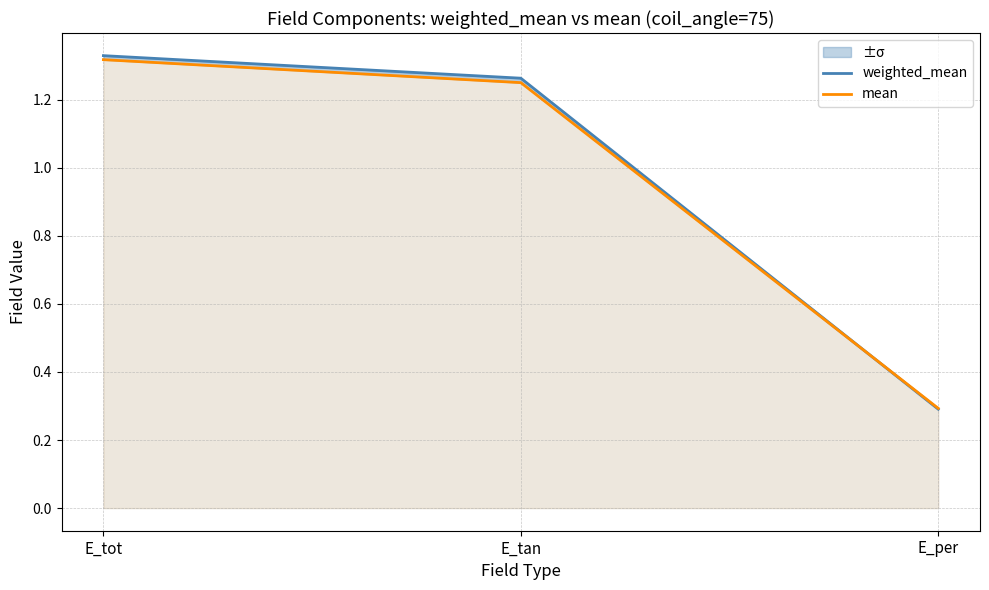

The value of weighted_mean at E_tan is 1.3. True or false?

True